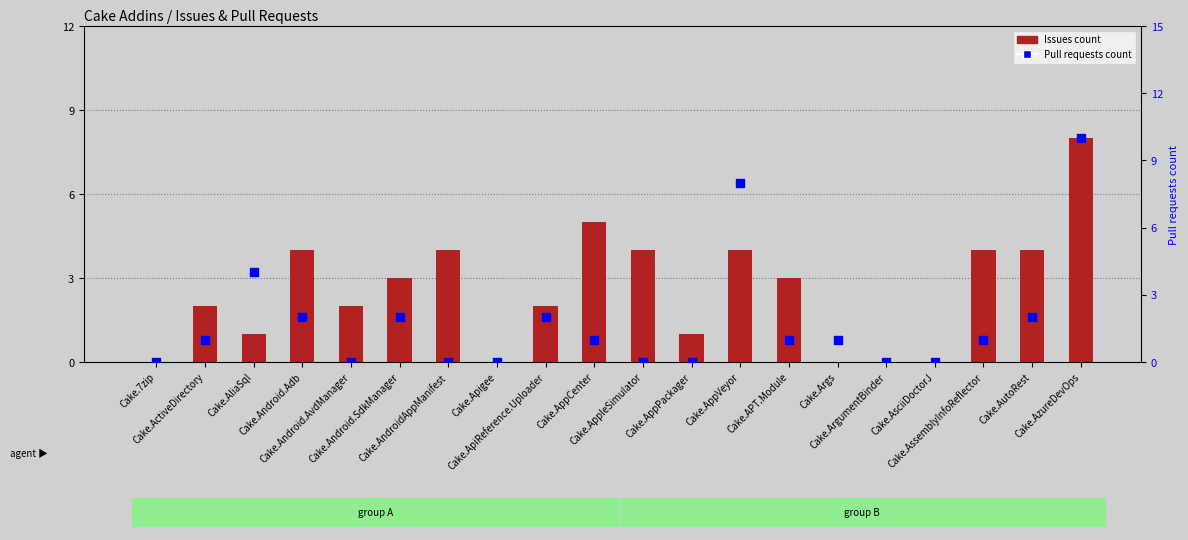

Which series reaches the maximum Y coordinate?

Pull requests count